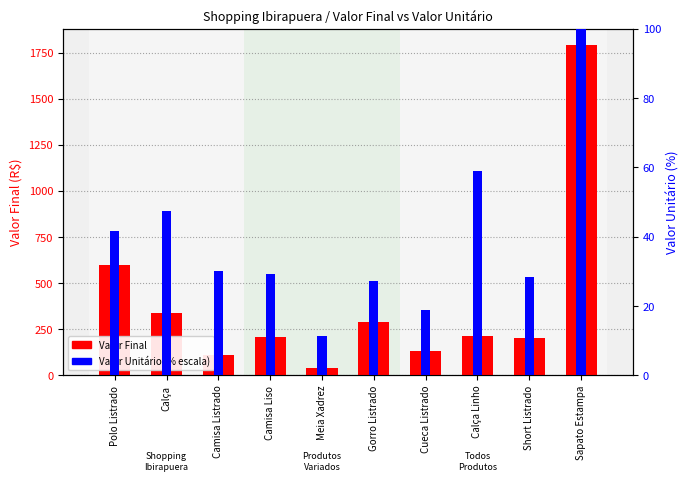

Reading right to left, list all the values displayed in this chart.

Valor Final: Sapato Estampa=1790.0	Short Listrado=204.0	Calça Linho=211.0	Cueca Listrado=134.0	Gorro Listrado=291.0	Meia Xadrez=41.0	Camisa Liso=210.0	Camisa Listrado=108.0	Calça=340.0	Polo Listrado=596.0
Valor Unitário (% escala): Sapato Estampa=100.0	Short Listrado=28.5	Calça Linho=58.9	Cueca Listrado=18.7	Gorro Listrado=27.1	Meia Xadrez=11.5	Camisa Liso=29.3	Camisa Listrado=30.2	Calça=47.5	Polo Listrado=41.6